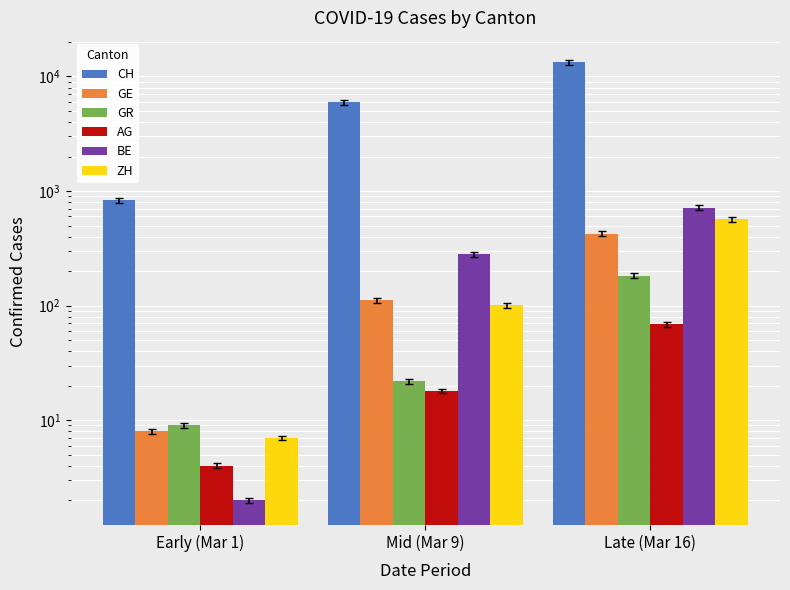

What are all the series names shown in the legend?

CH, GE, GR, AG, BE, ZH